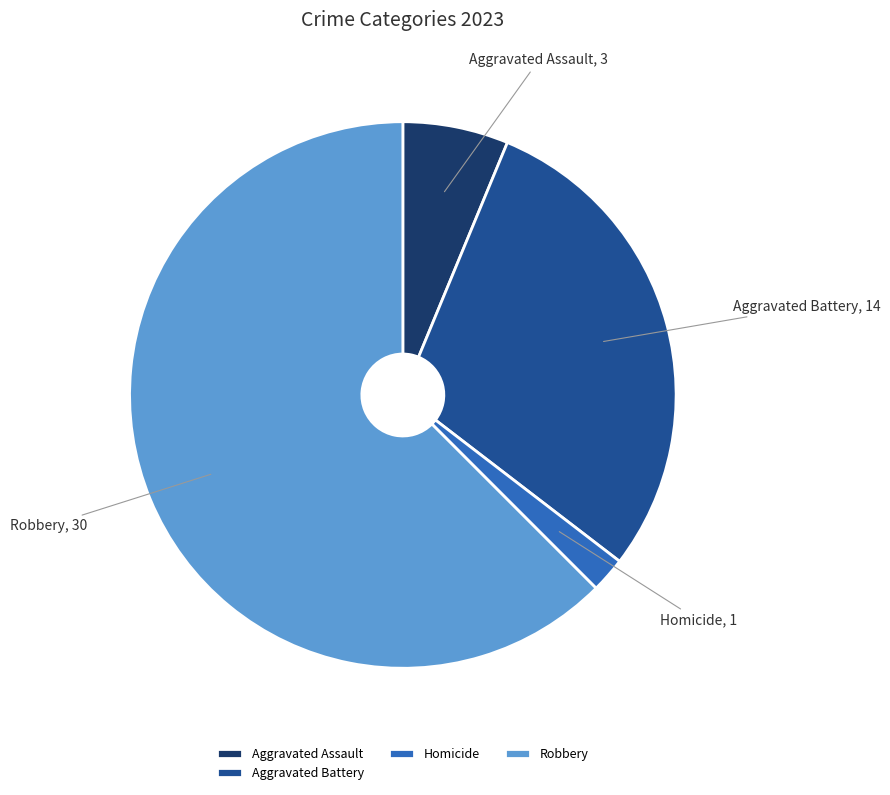

Do Homicide and Aggravated Battery together represent more than half of the pie?

No